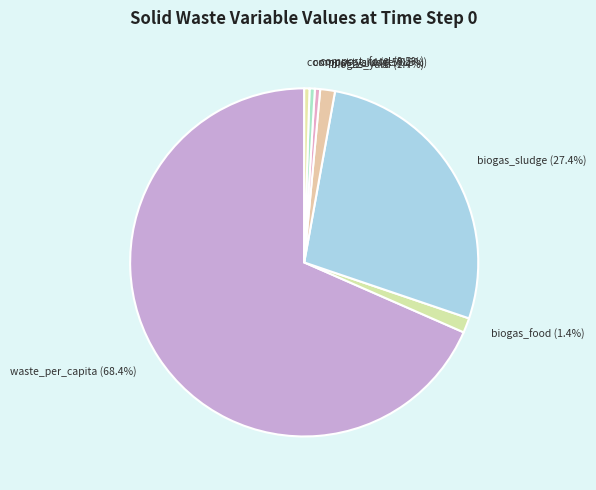

Which has a higher value, biogas_yard or waste_per_capita?

waste_per_capita